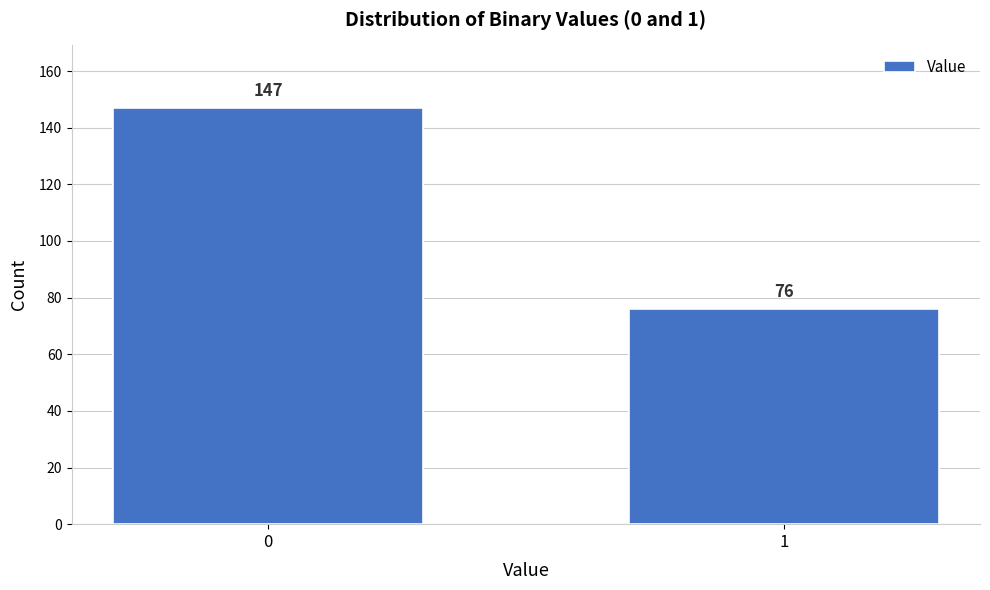

Reading left to right, extract all data points from this chart.

147	76